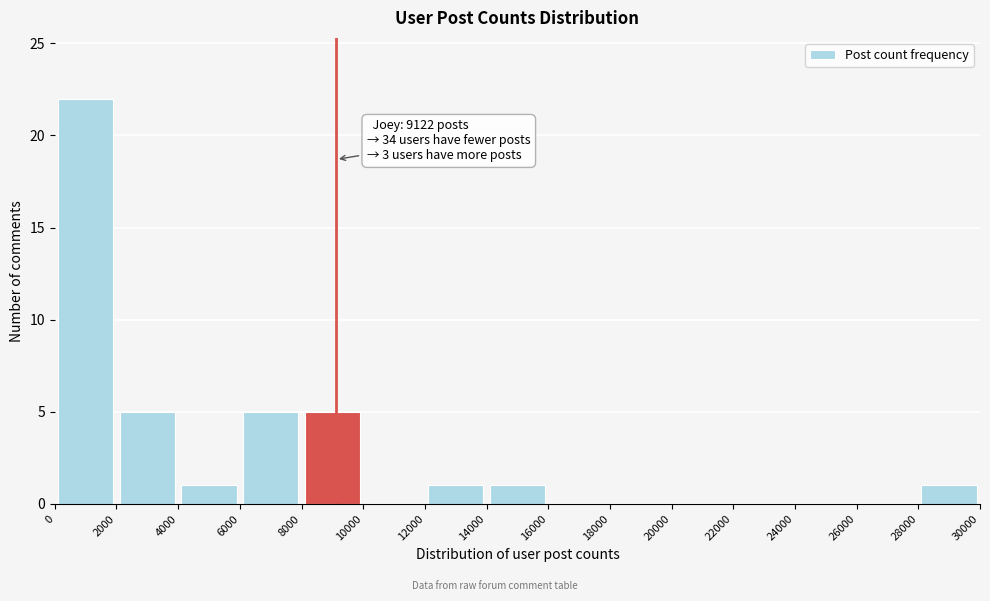

Over which range of the x-axis is the bar tallest?

0 to 2000